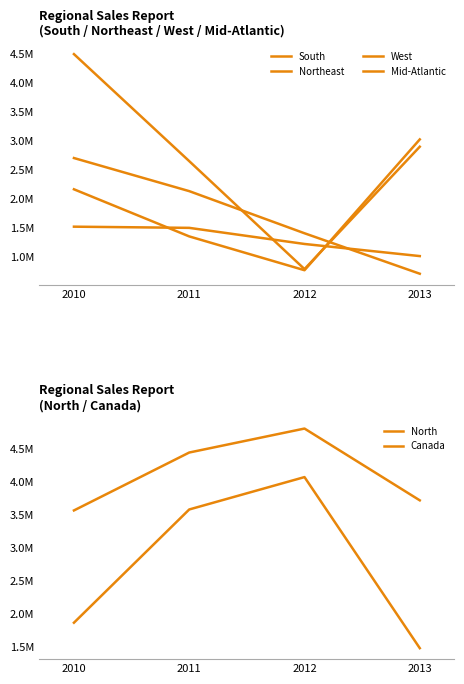

Reading left to right, extract all data points from this chart.

South: 1525017	1504678	1227847	1019616
Northeast: 2704237	2135564	1411782	716535
West: 4489700	2651064	796330	2898601
Mid-Atlantic: 2167319	1357850	776850	3024542
North: 3563687	4441886	4805431	3716674
Canada: 1861239	3578280	4069389	1475301